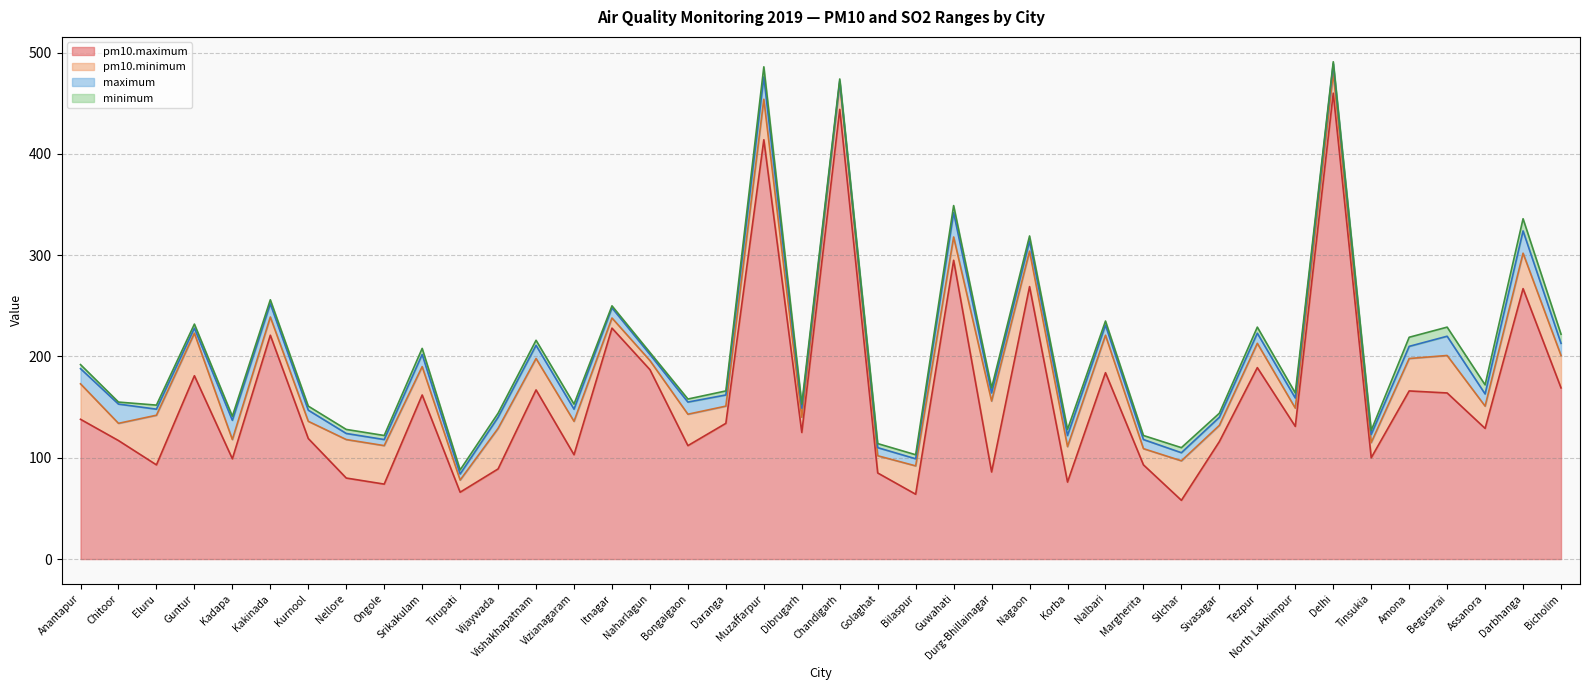

What is the highest value of the maximum series?

24